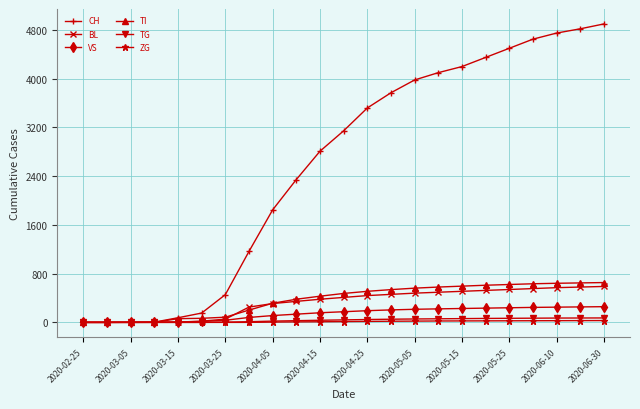

Which series has the largest total across all categories?

CH